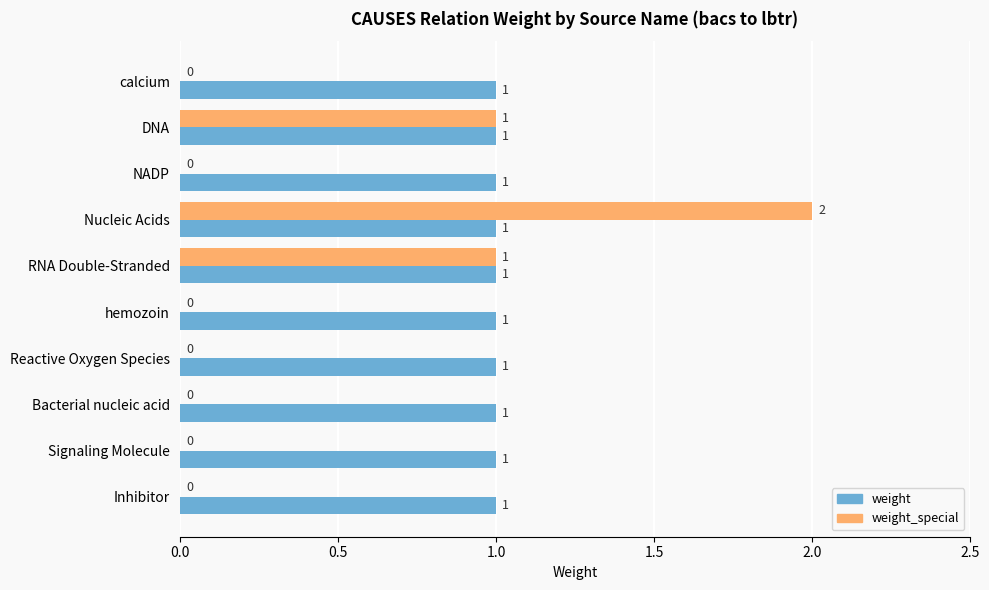

How many weight_special values are between 0 and 1?

9